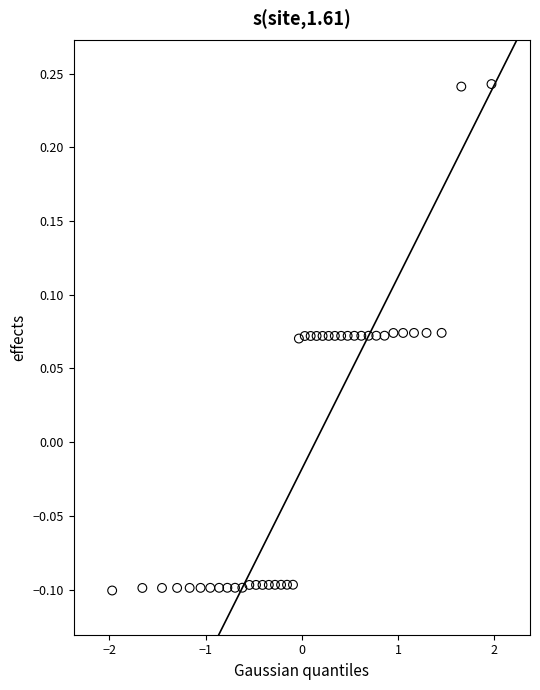

What is the range of X values (max minus min)?

3.9